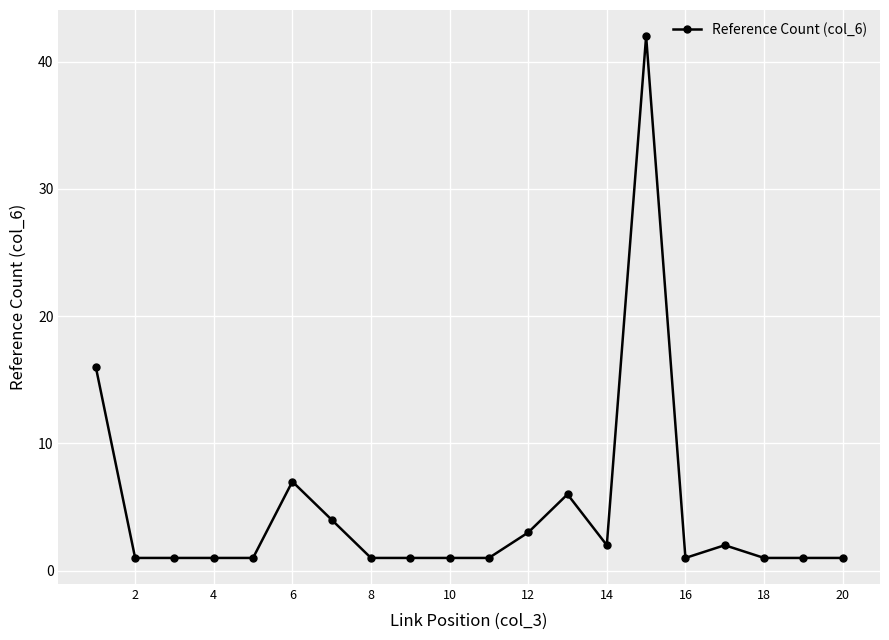

Reading left to right, extract all data points from this chart.

16	1	1	1	1	7	4	1	1	1	1	3	6	2	42	1	2	1	1	1